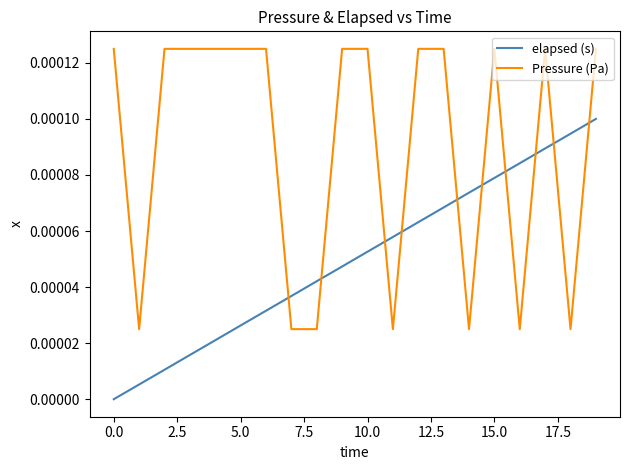

Count the Pressure (Pa) values in the range 0 to 1.

20